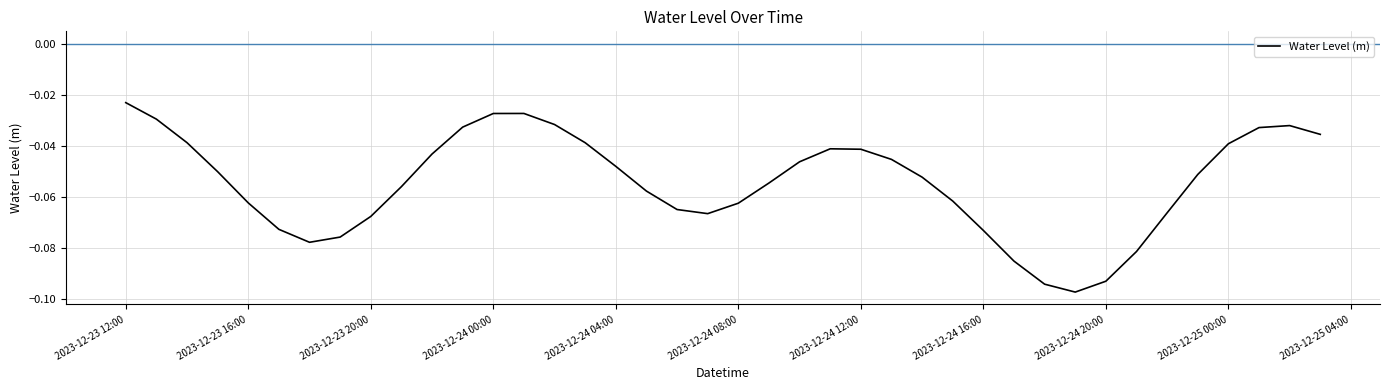

Does the chart display data point markers on the line(s)?

No